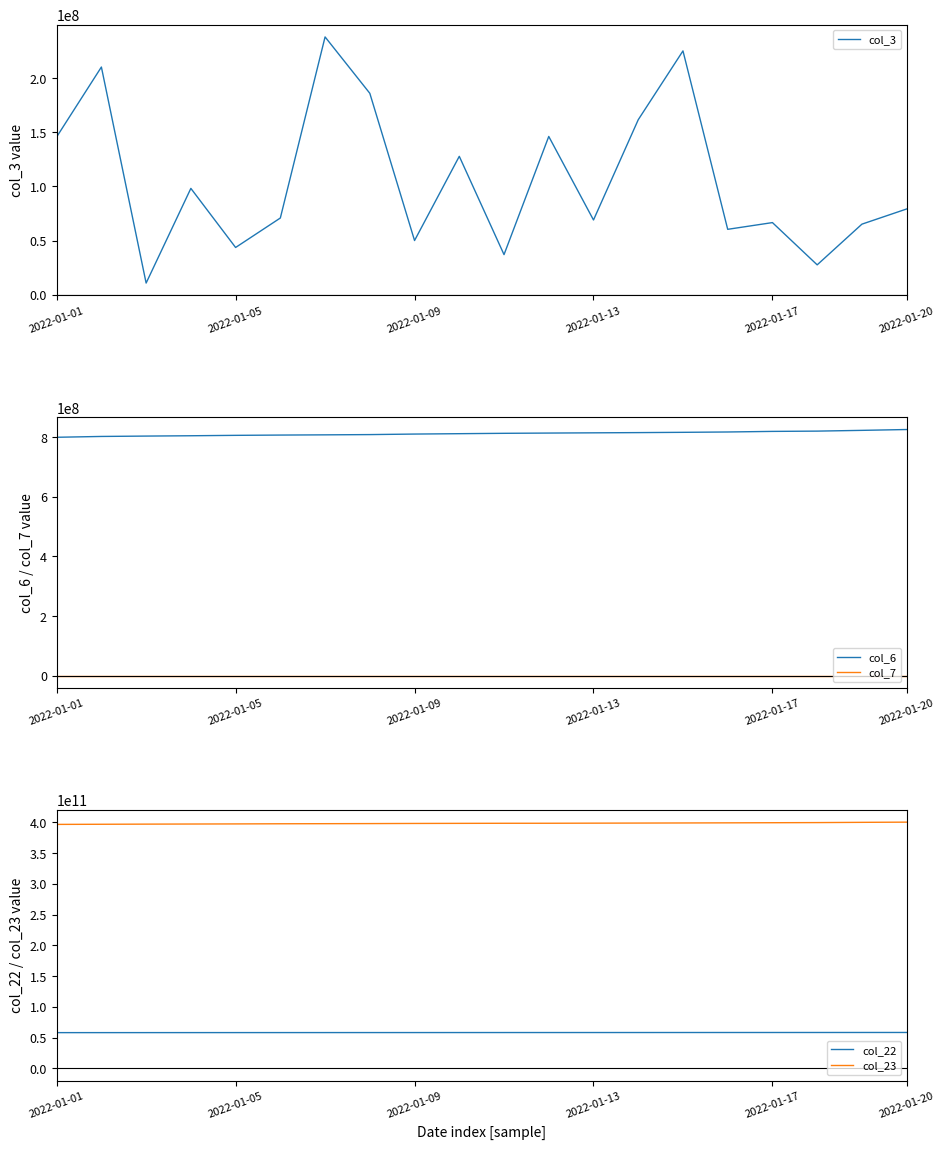

True or false: col_7 and col_6 cross at least once.

False